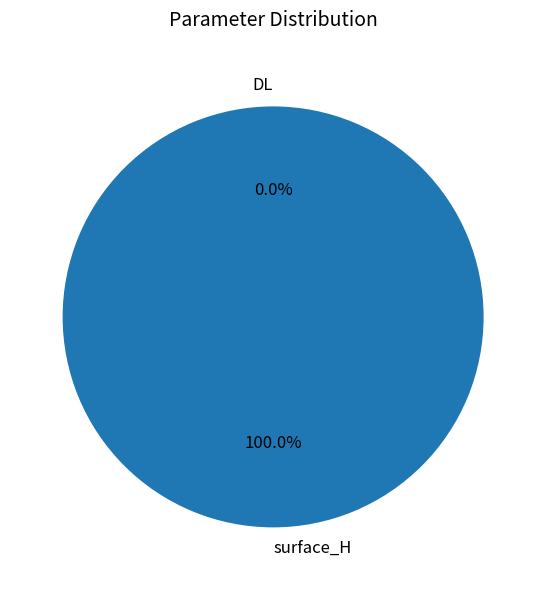

Rank the categories by value from highest to lowest.

surface_H, DL